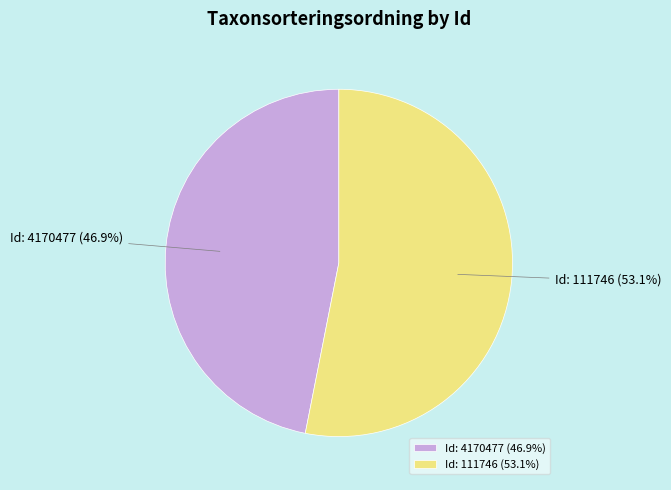

Approximately how many times larger is the value at Id: 4170477 (46.9%) compared to Id: 111746 (53.1%)?

0.9